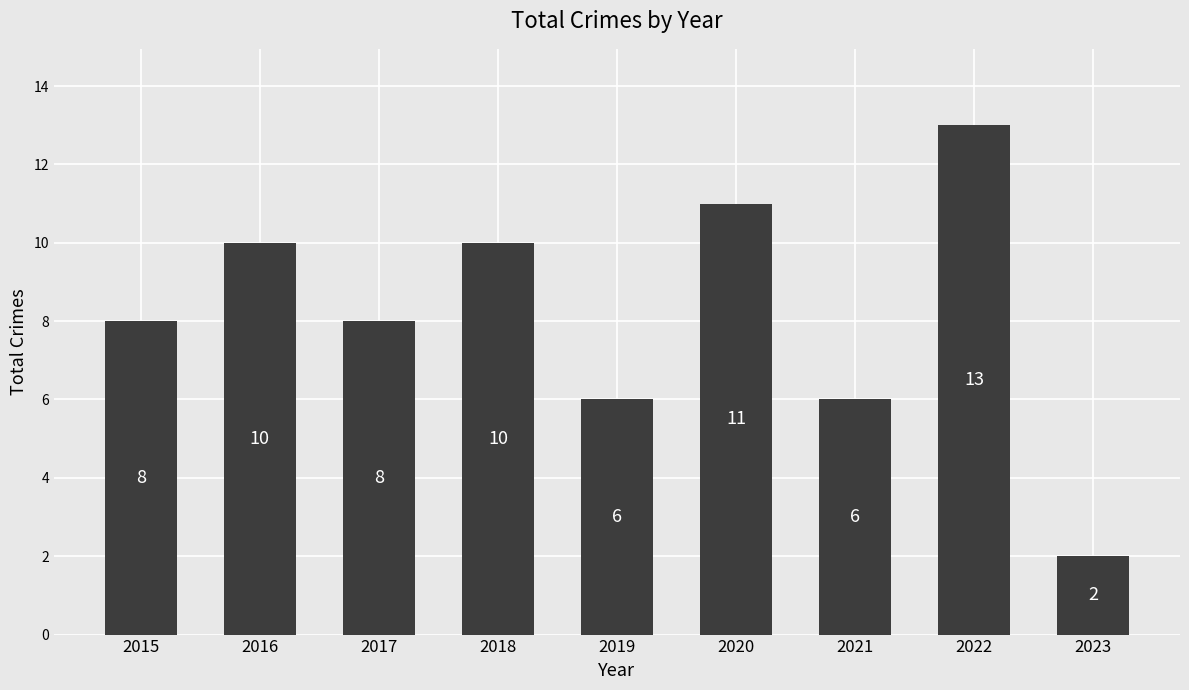

True or false: the data shows 13 at 2022.

True